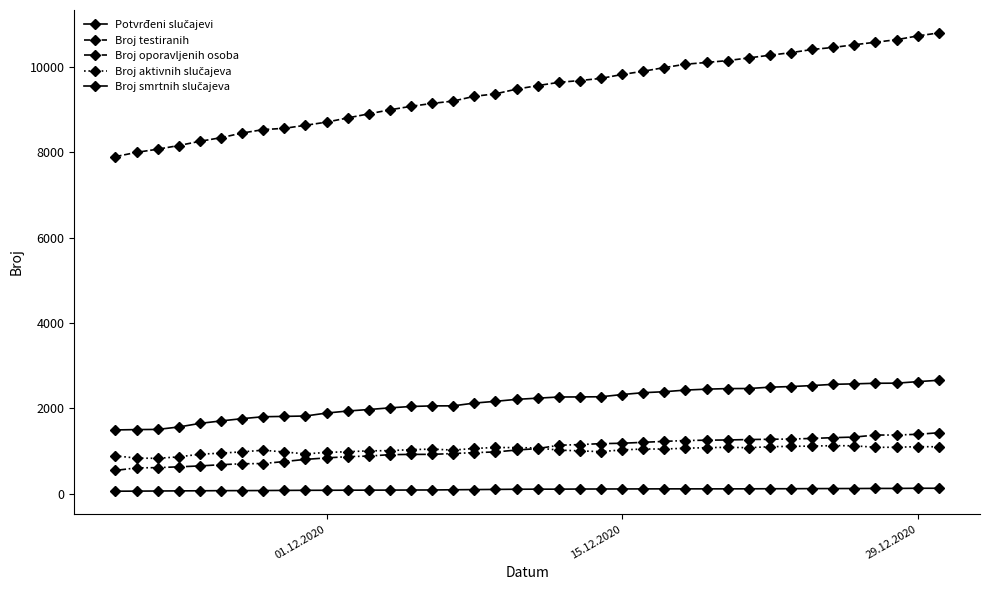

What is the maximum value for Broj aktivnih slučajeva?

1127